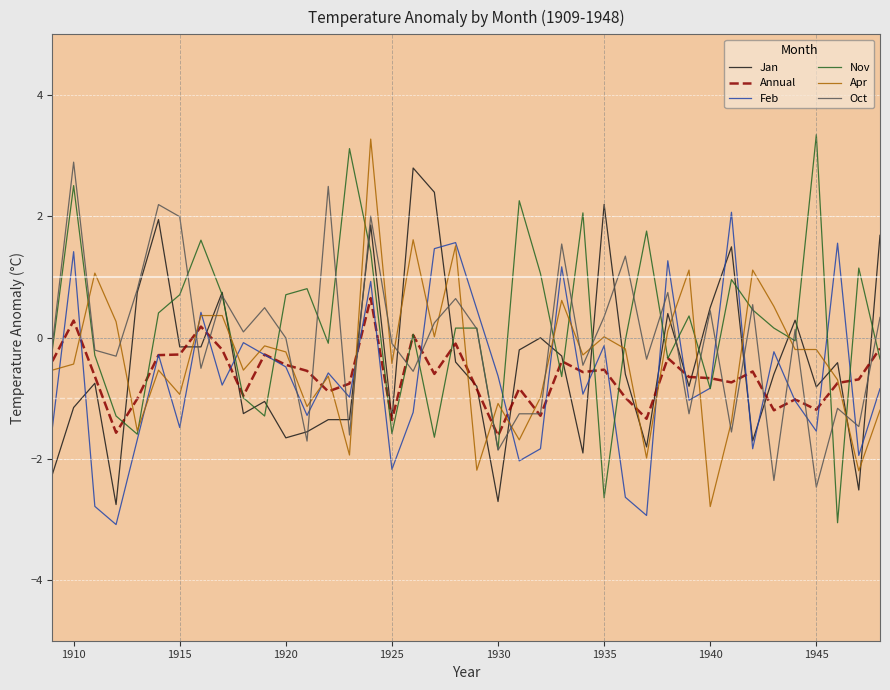

What is the smallest value displayed?

-3.1